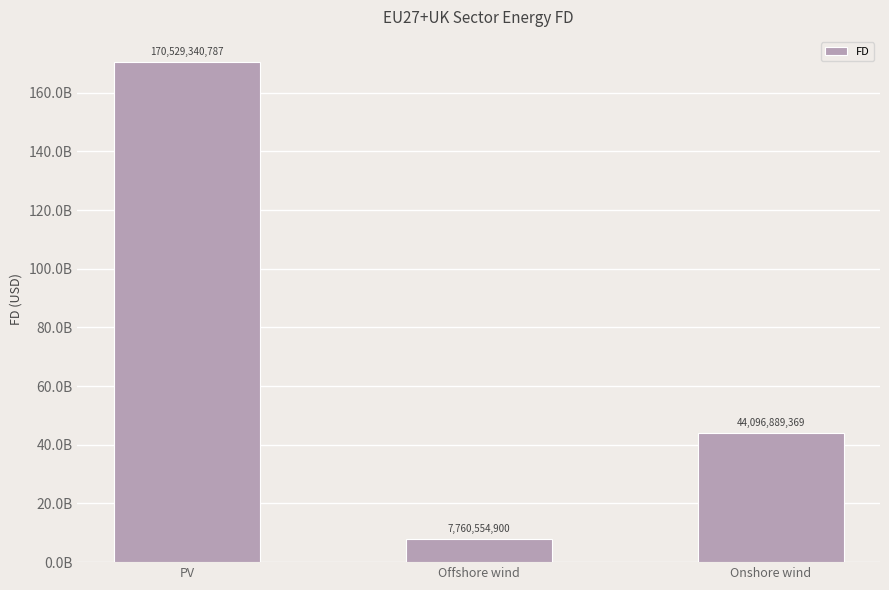

Which category has the highest value across all series?

PV